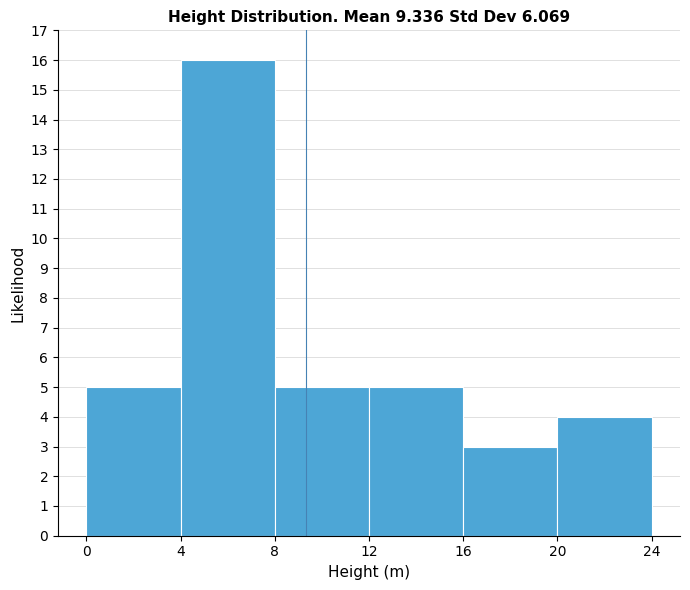

What is the height of the bar covering 12 to 16 on the x-axis? The values are not printed on the chart, so give them approximately, as read against the axis.

5